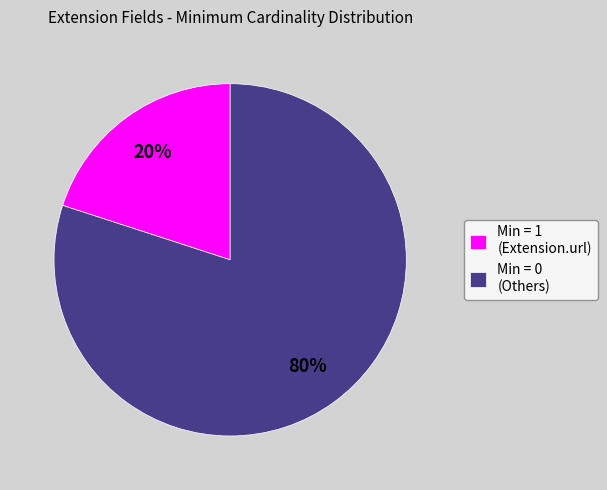

How many slices are in this pie chart?

2